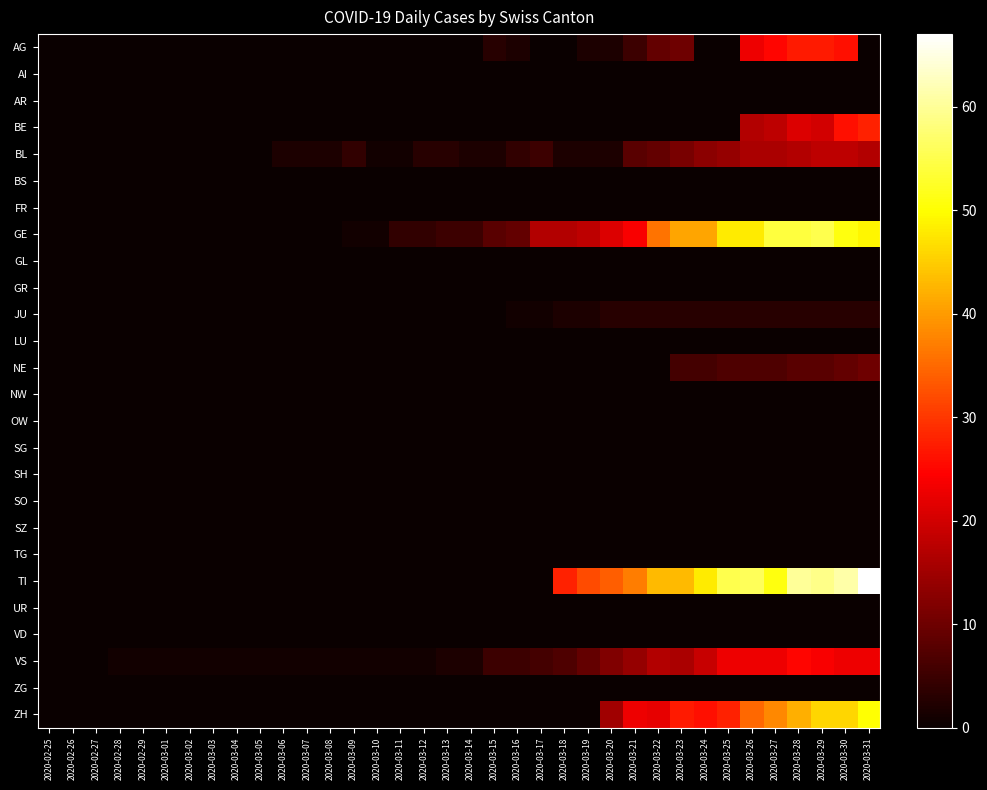

What is the total value across all series at 2020-03-13?

10